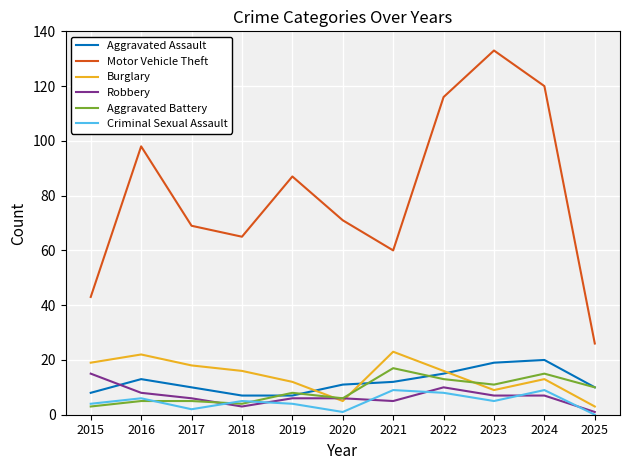

Which series has the largest range (max minus min)?

Motor Vehicle Theft